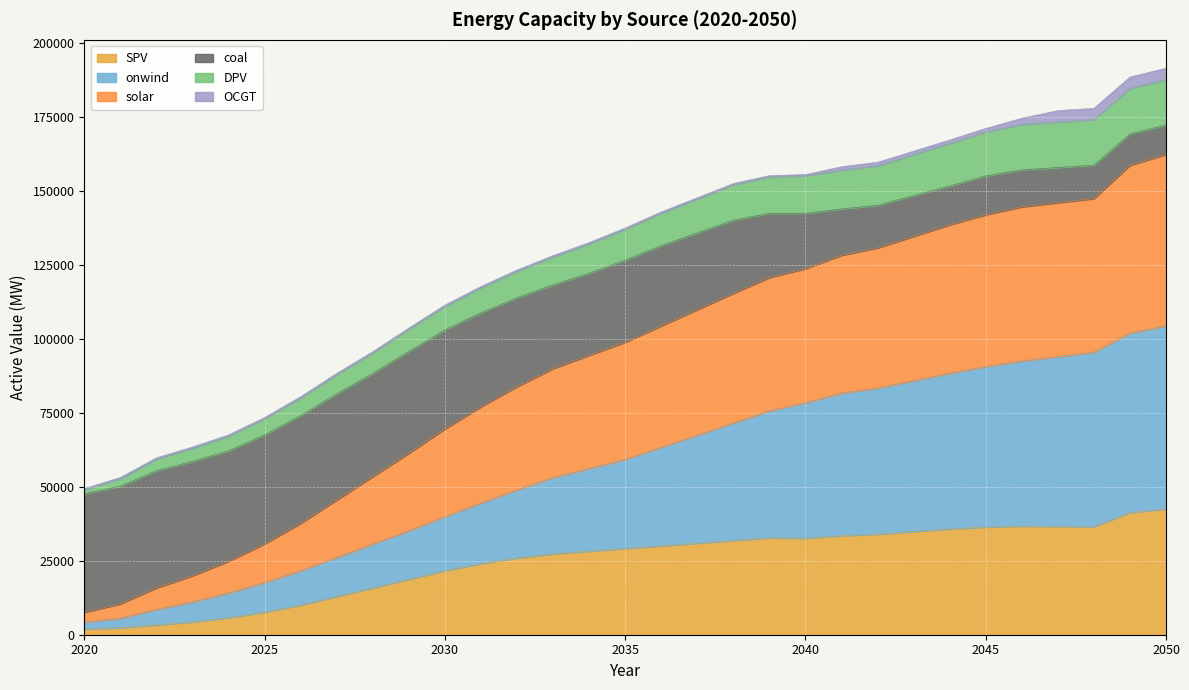

True or false: onwind has more than 1 interior local peaks.

False